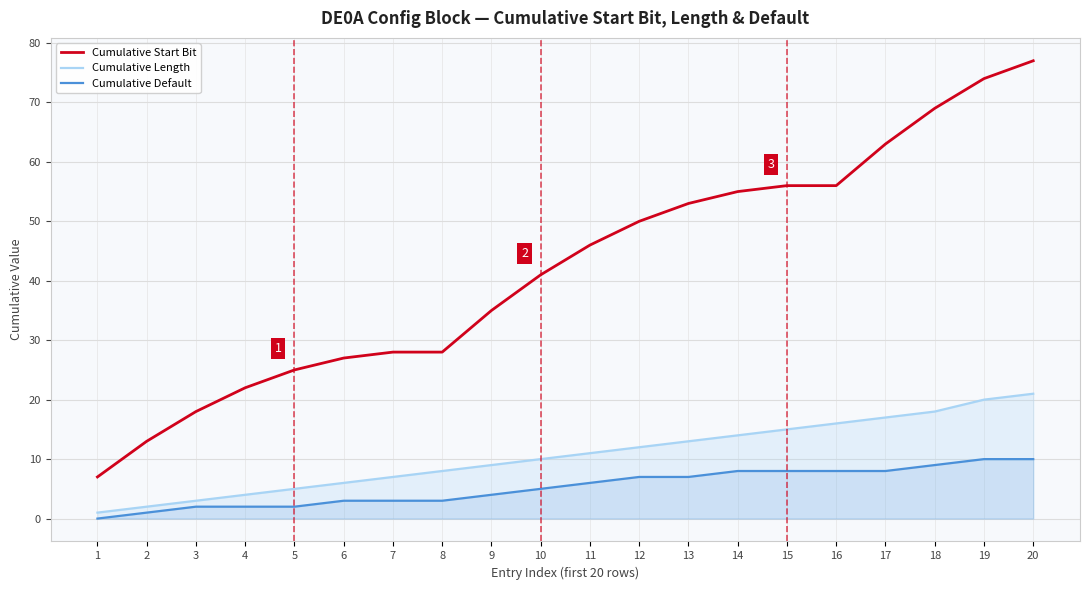

Which label corresponds to the smallest value in the chart?

1